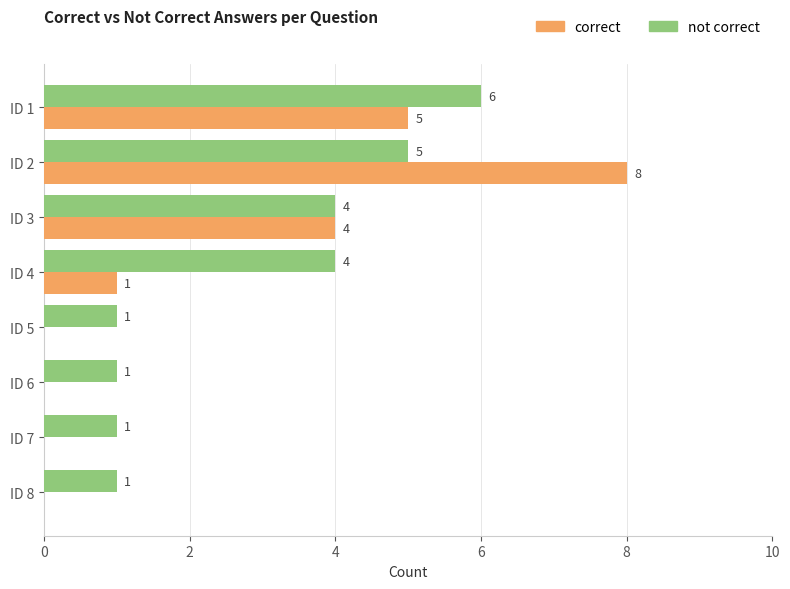

At which label does correct reach its peak?

ID 2